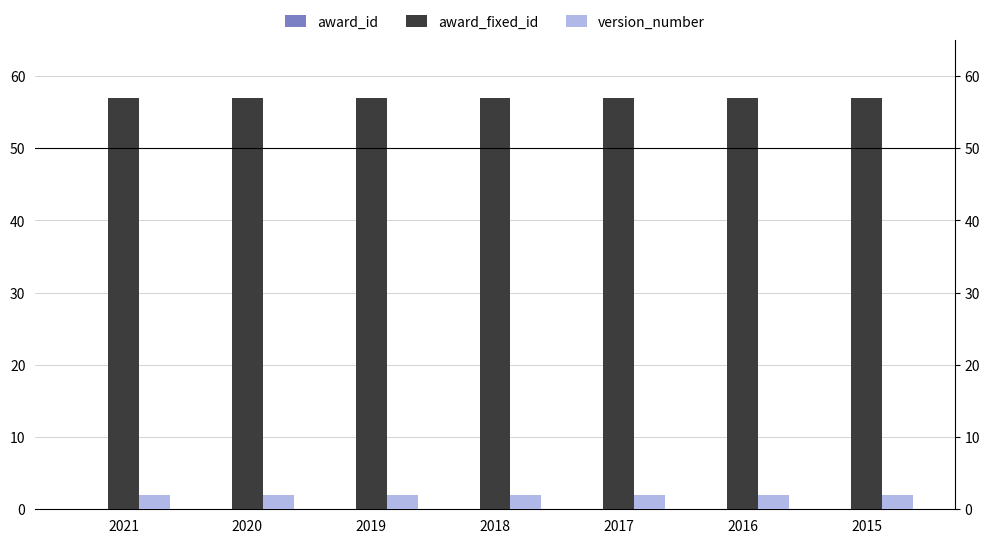

Reading left to right, transcribe all the data shown in this chart.

award_id: 0	0	0	0	0	0	0
award_fixed_id: 57	57	57	57	57	57	57
version_number: 2	2	2	2	2	2	2